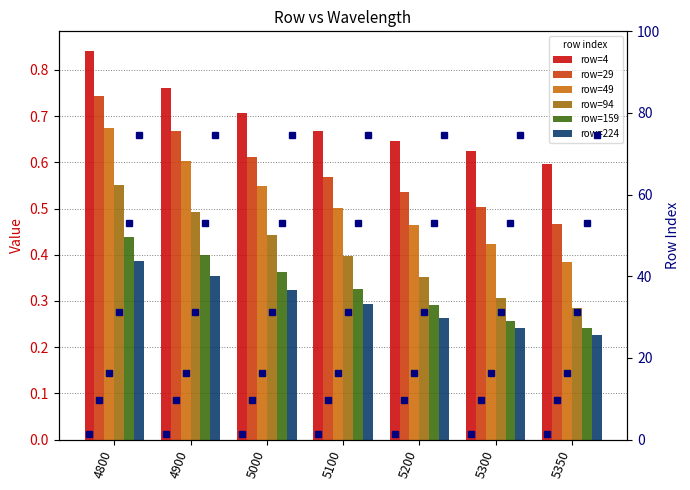

Which series has the largest range (max minus min)?

row=49